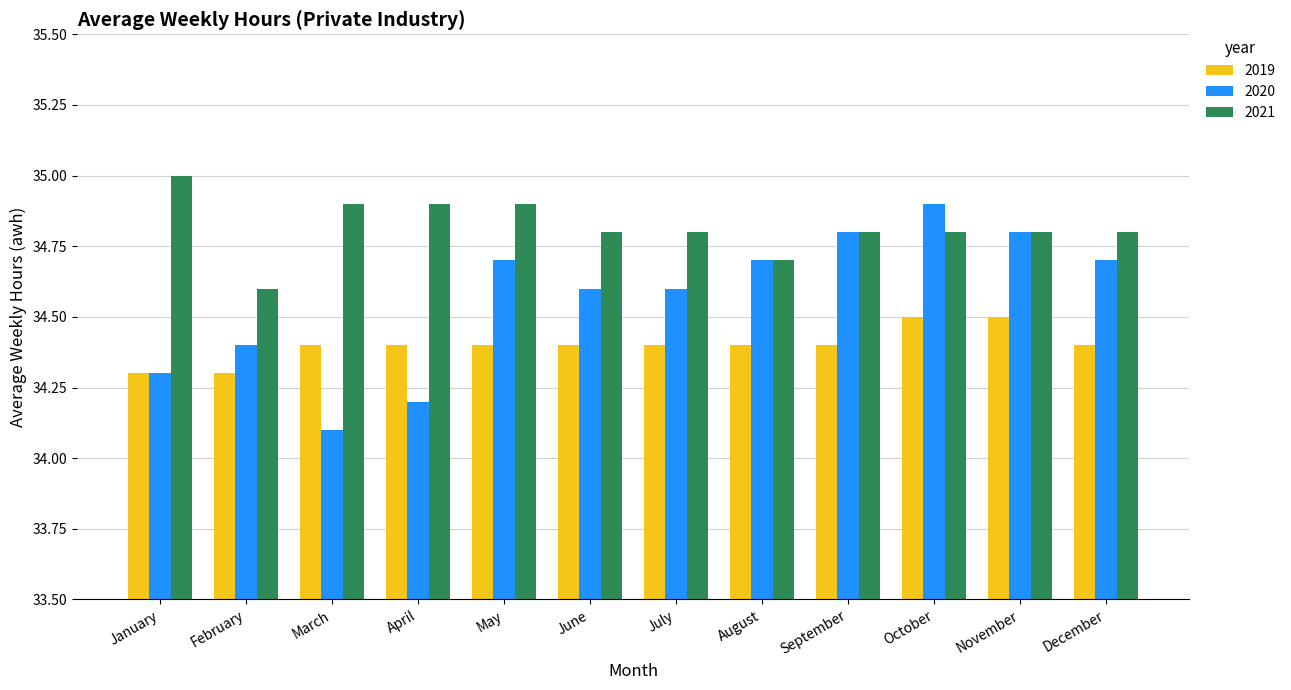

Reading right to left, list all the values displayed in this chart.

2019: 34.4	34.5	34.5	34.4	34.4	34.4	34.4	34.4	34.4	34.4	34.3	34.3
2020: 34.7	34.8	34.9	34.8	34.7	34.6	34.6	34.7	34.2	34.1	34.4	34.3
2021: 34.8	34.8	34.8	34.8	34.7	34.8	34.8	34.9	34.9	34.9	34.6	35.0